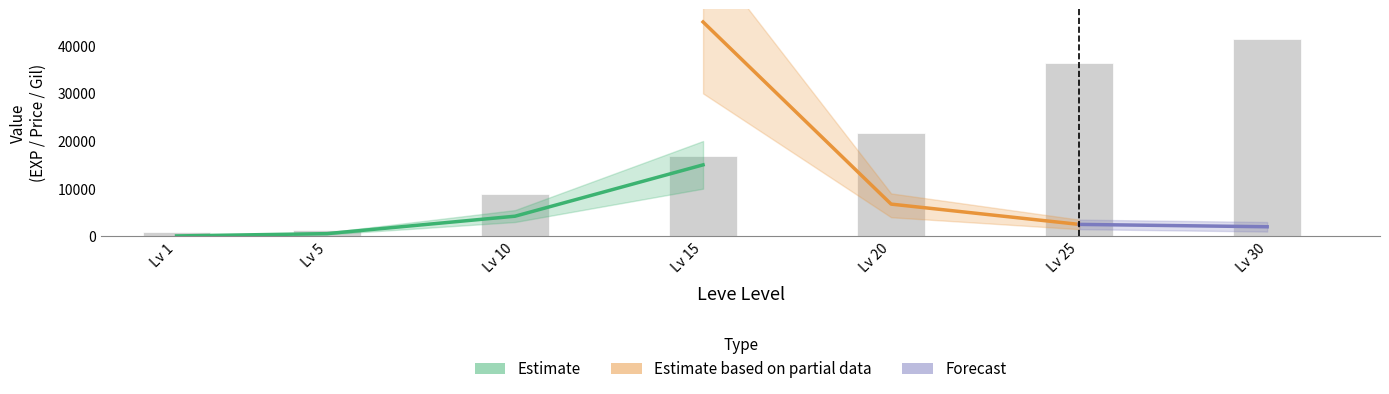

Reading left to right, what are all the values shown in this chart?

Leve EXP: 800.0	1420.0	8930.0	16920.0	21600.0	36390.0	41410.0
Leve Gil: 113.0	140.0	169.0	172.0	281.0	379.0	372.0
currentAveragePrice: 77.2	559.0	4218.5	15000.0	1730.2	1833.0	1560.8
LevePriceHQ: 19.0	0.0	0.0	45000.0	6760.0	2500.0	6010.6
currentAveragePriceHQ: 19.0	0.0	0.0	15000.0	2253.3	2500.0	2003.5